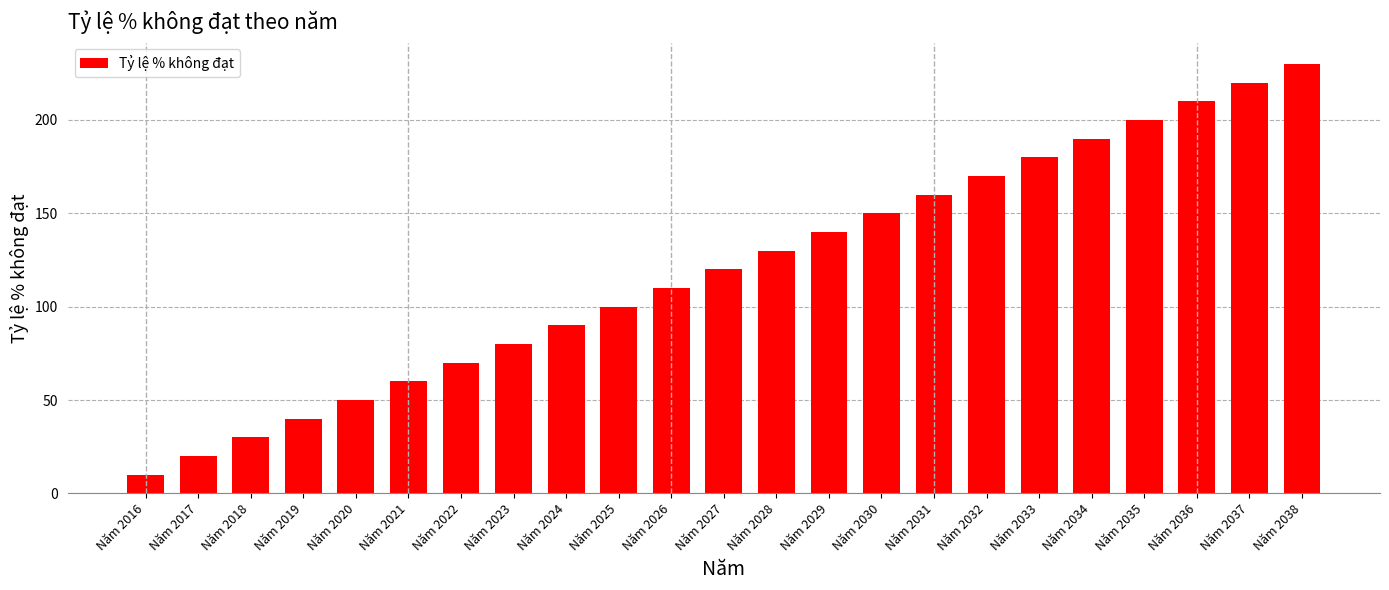

Reading left to right, extract all data points from this chart.

Năm 2016=10	Năm 2017=20	Năm 2018=30	Năm 2019=40	Năm 2020=50	Năm 2021=60	Năm 2022=70	Năm 2023=80	Năm 2024=90	Năm 2025=100	Năm 2026=110	Năm 2027=120	Năm 2028=130	Năm 2029=140	Năm 2030=150	Năm 2031=160	Năm 2032=170	Năm 2033=180	Năm 2034=190	Năm 2035=200	Năm 2036=210	Năm 2037=220	Năm 2038=230